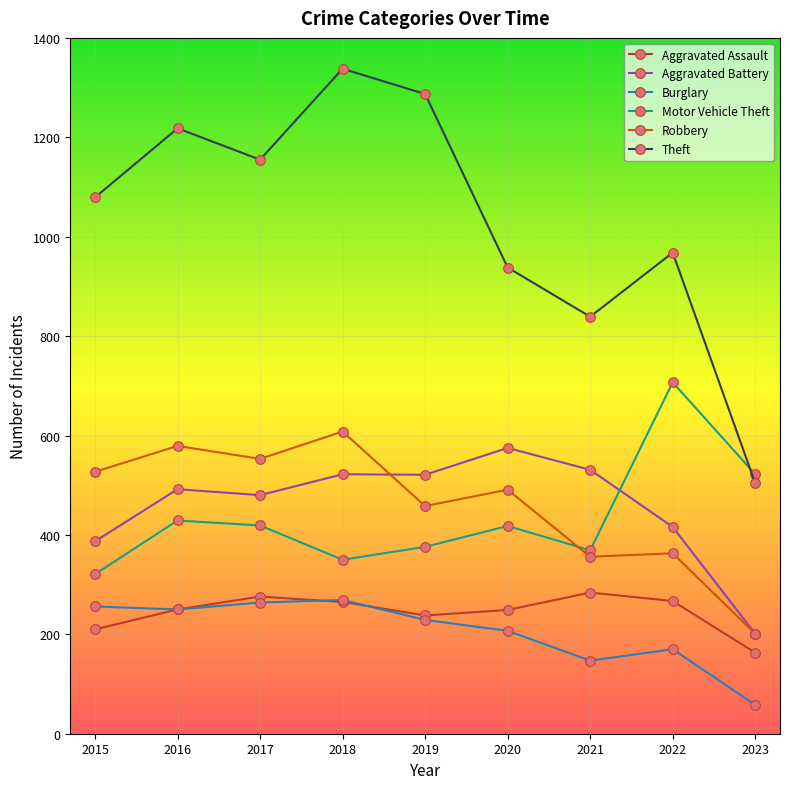

What is the smallest value displayed?

58